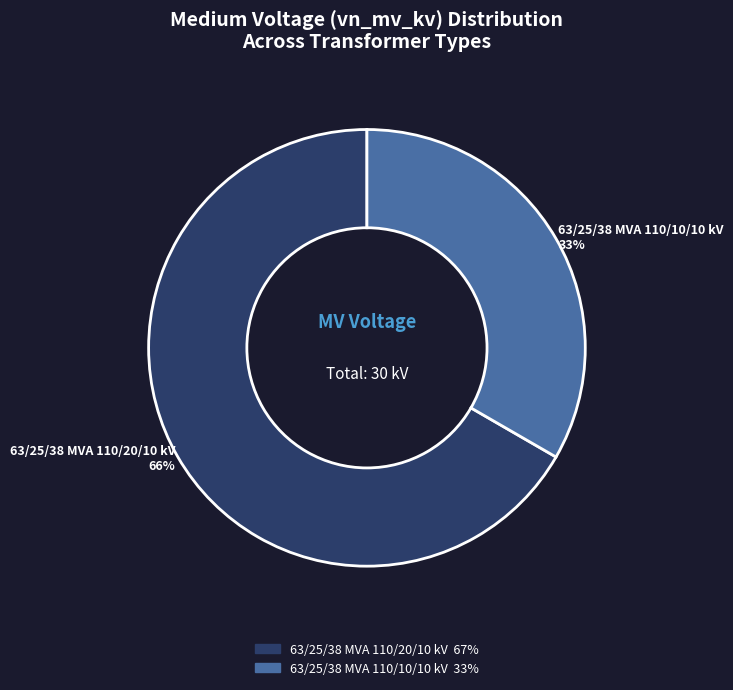

Is the sum of 63/25/38 MVA 110/10/10 kV and 63/25/38 MVA 110/20/10 kV greater than half?

Yes